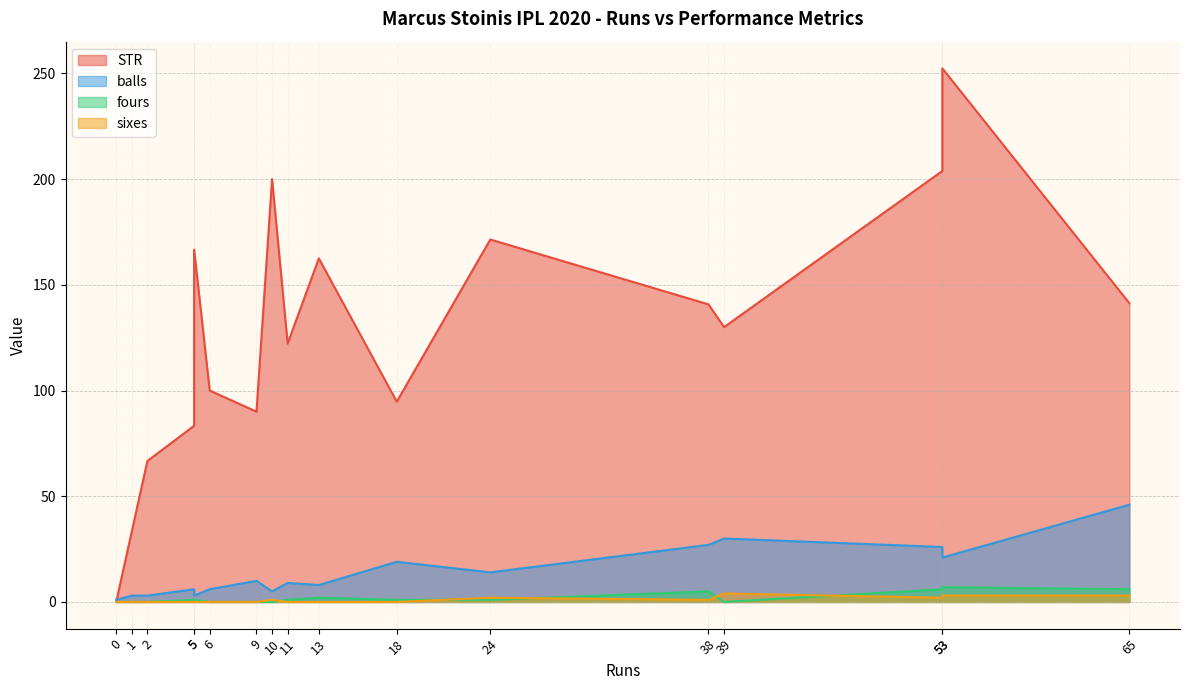

What is the difference between the maximum and minimum values in the sixes series?

4.0